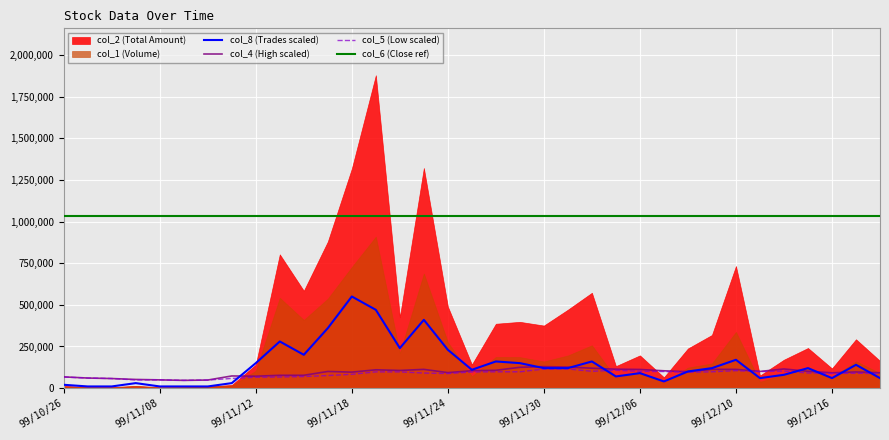

Is the value of col_5 at 99/12/09 greater than the value of col_4 at 99/12/06?

No